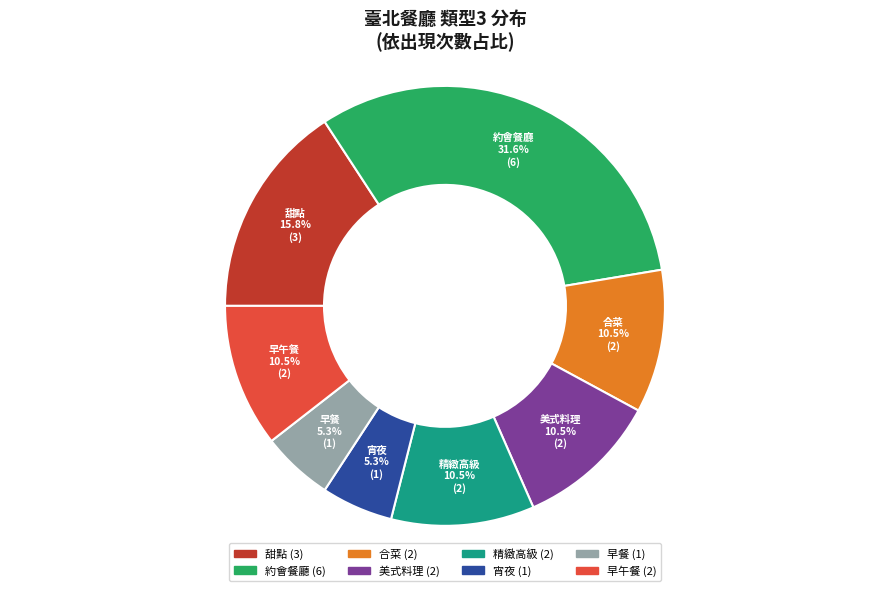

Does any single category account for the majority?

No